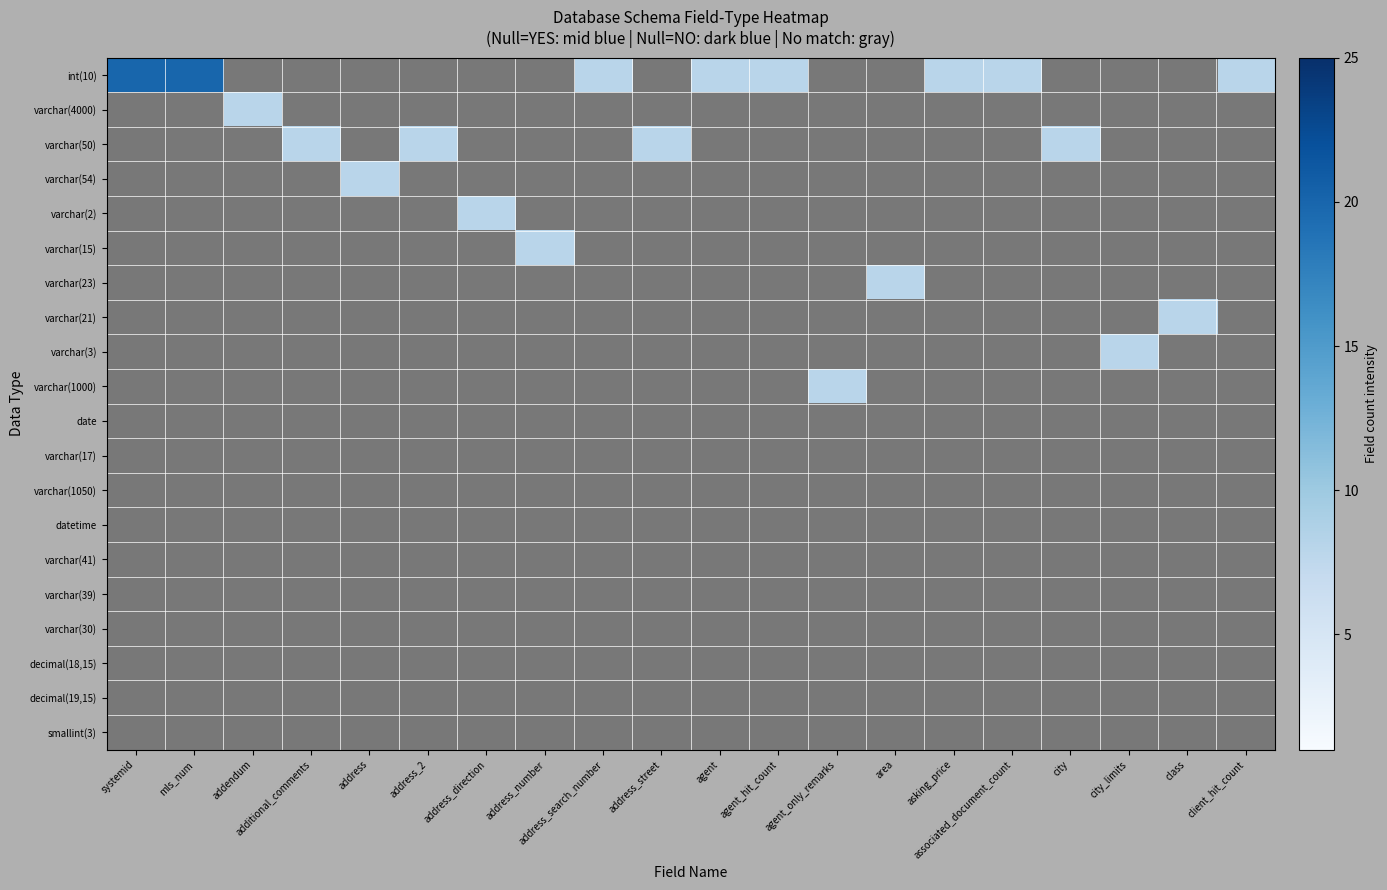

At how many categories does at least one series exceed 12?

2